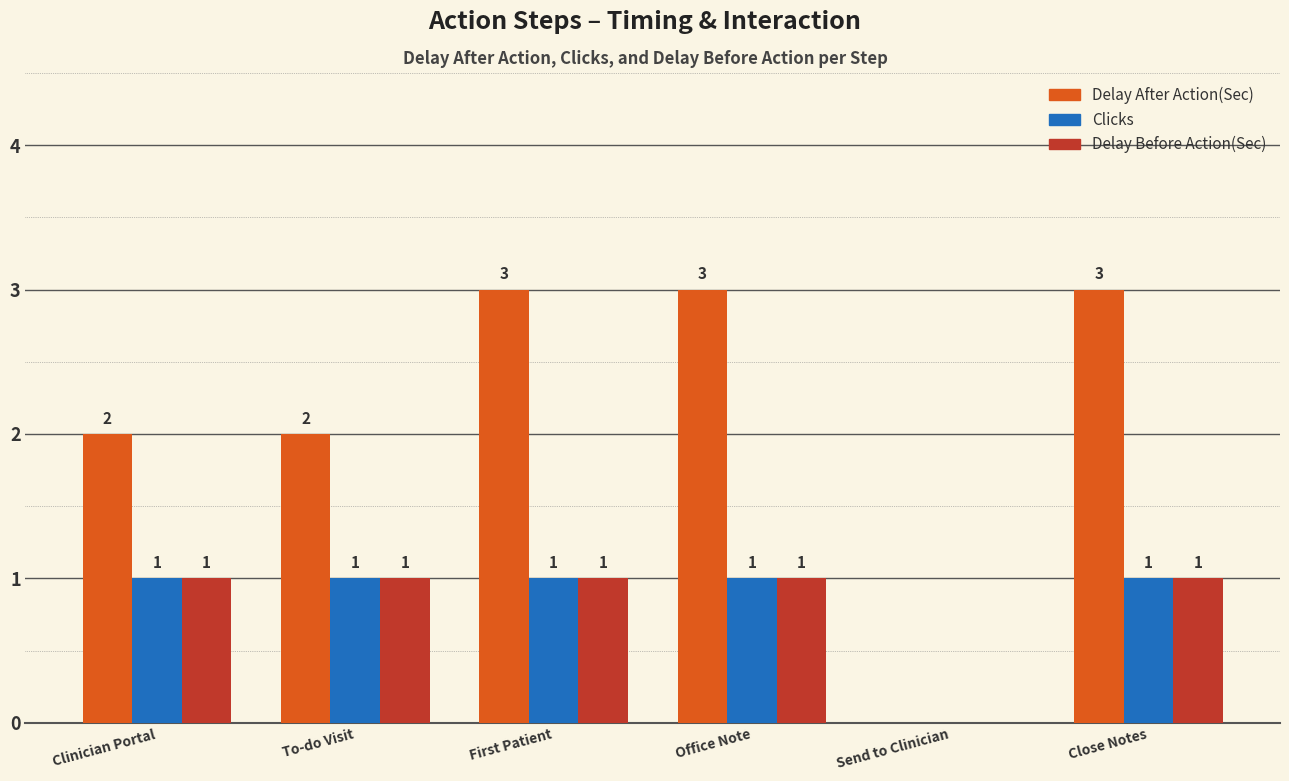

Which series changed the most between To-do Visit and Send to Clinician?

Delay After Action(Sec)